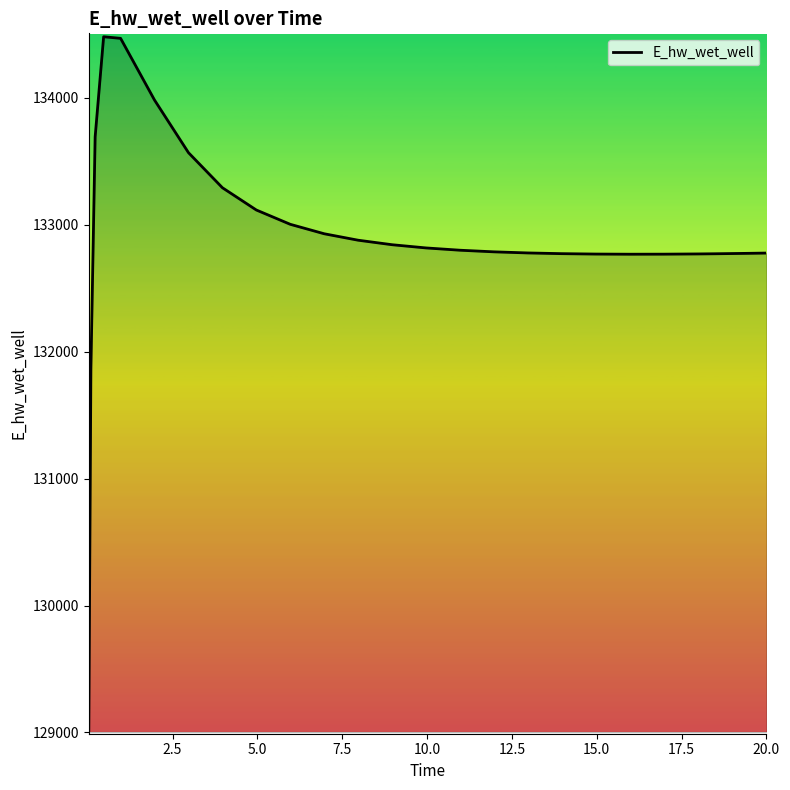

What is the difference between the maximum and minimum values?

5465.4